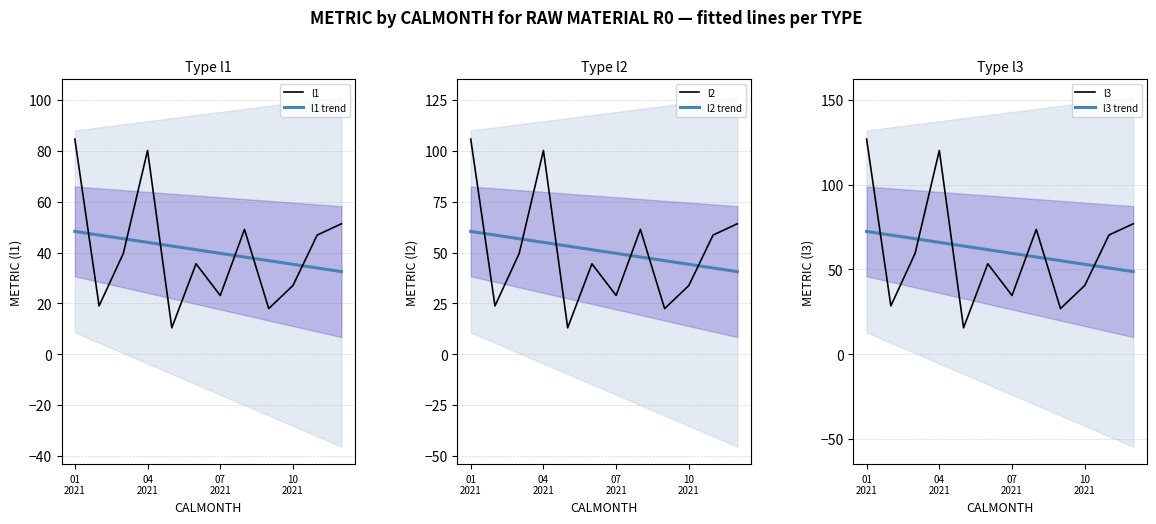

The l2 series shows 23.7 at 202102. True or false?

True